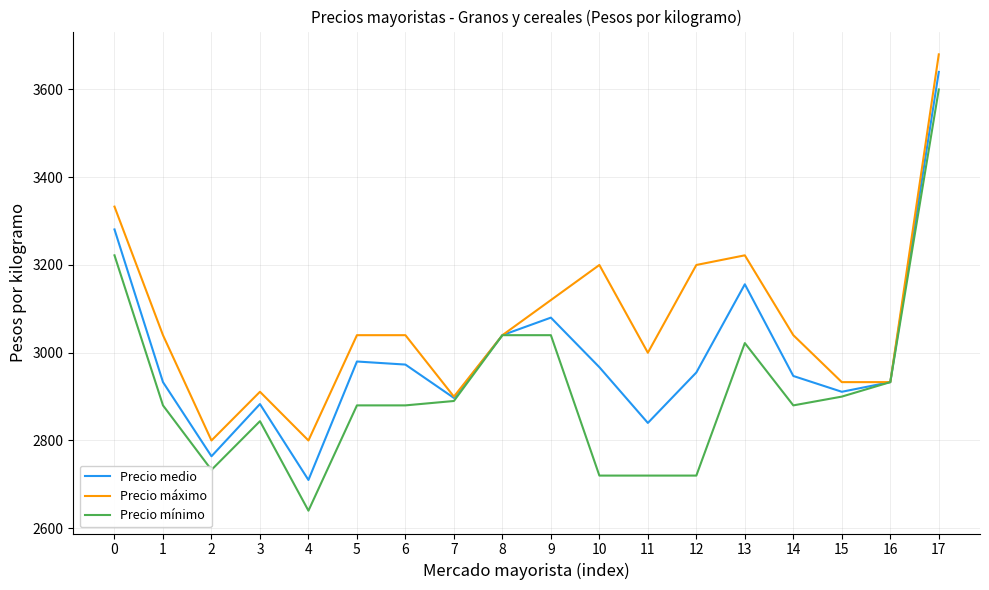

At which category is the sum across all series the highest?

17